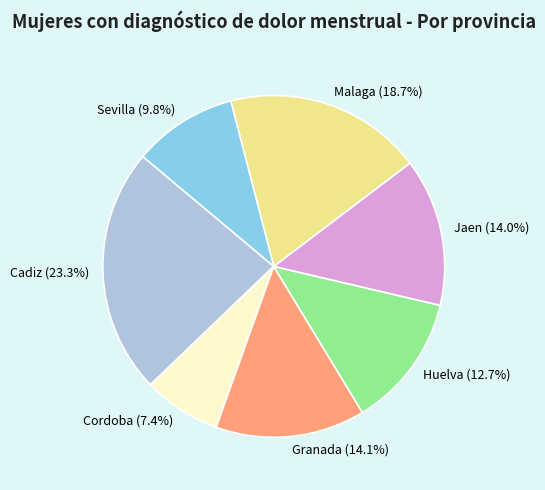

How much of the chart is everything except Granada?

85.9%